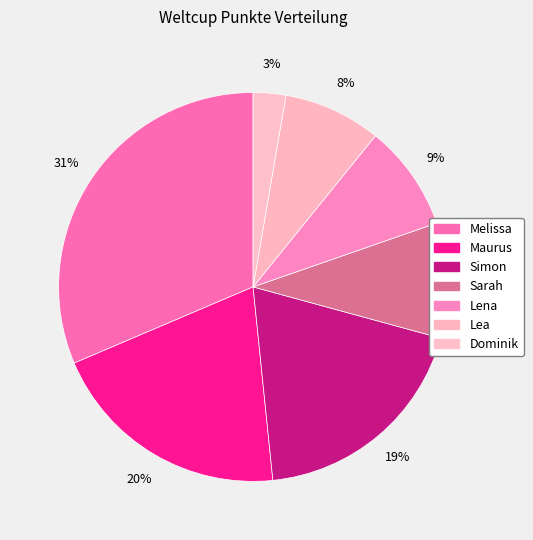

The Lea slice represents 1% of the pie. True or false?

False